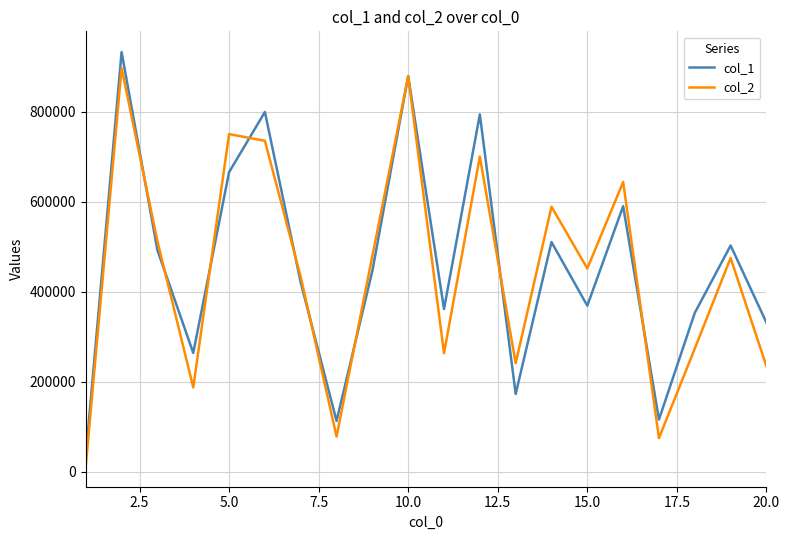

What is the maximum value for col_2?

896875